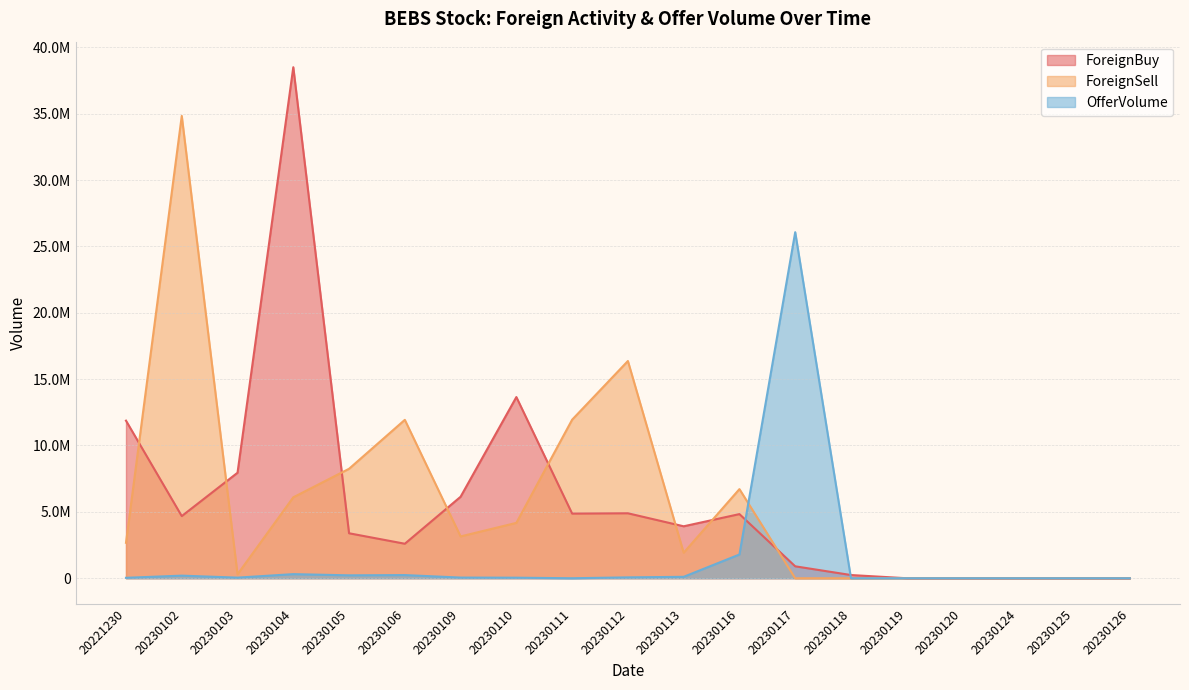

At which category does ForeignSell reach its first local peak?

20230102